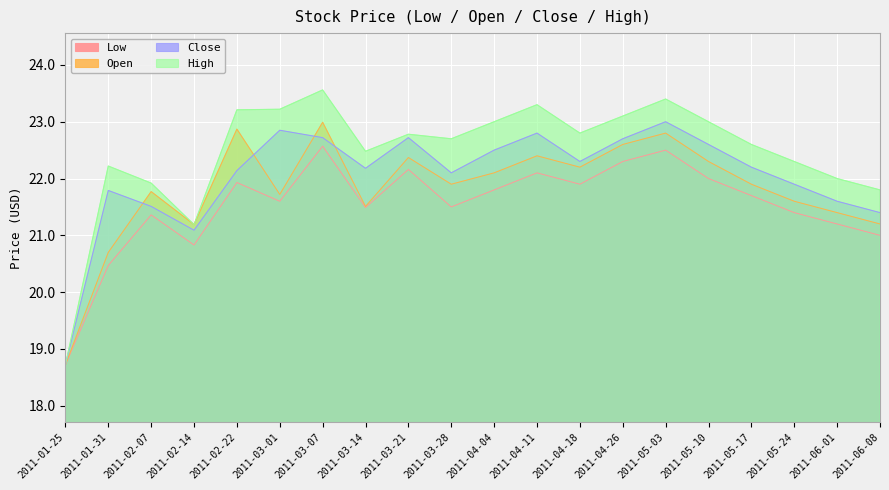

Reading left to right, extract all data points from this chart.

Low: 2011-01-25=18.7	2011-01-31=20.5	2011-02-07=21.4	2011-02-14=20.8	2011-02-22=21.9	2011-03-01=21.6	2011-03-07=22.6	2011-03-14=21.5	2011-03-21=22.2	2011-03-28=21.5	2011-04-04=21.8	2011-04-11=22.1	2011-04-18=21.9	2011-04-26=22.3	2011-05-03=22.5	2011-05-10=22.0	2011-05-17=21.7	2011-05-24=21.4	2011-06-01=21.2	2011-06-08=21.0
Open: 2011-01-25=18.7	2011-01-31=20.7	2011-02-07=21.8	2011-02-14=21.2	2011-02-22=22.9	2011-03-01=21.7	2011-03-07=23.0	2011-03-14=21.5	2011-03-21=22.4	2011-03-28=21.9	2011-04-04=22.1	2011-04-11=22.4	2011-04-18=22.2	2011-04-26=22.6	2011-05-03=22.8	2011-05-10=22.3	2011-05-17=21.9	2011-05-24=21.6	2011-06-01=21.4	2011-06-08=21.2
Close: 2011-01-25=18.7	2011-01-31=21.8	2011-02-07=21.5	2011-02-14=21.1	2011-02-22=22.1	2011-03-01=22.9	2011-03-07=22.7	2011-03-14=22.2	2011-03-21=22.7	2011-03-28=22.1	2011-04-04=22.5	2011-04-11=22.8	2011-04-18=22.3	2011-04-26=22.7	2011-05-03=23.0	2011-05-10=22.6	2011-05-17=22.2	2011-05-24=21.9	2011-06-01=21.6	2011-06-08=21.4
High: 2011-01-25=18.7	2011-01-31=22.2	2011-02-07=21.9	2011-02-14=21.2	2011-02-22=23.2	2011-03-01=23.2	2011-03-07=23.6	2011-03-14=22.5	2011-03-21=22.8	2011-03-28=22.7	2011-04-04=23.0	2011-04-11=23.3	2011-04-18=22.8	2011-04-26=23.1	2011-05-03=23.4	2011-05-10=23.0	2011-05-17=22.6	2011-05-24=22.3	2011-06-01=22.0	2011-06-08=21.8